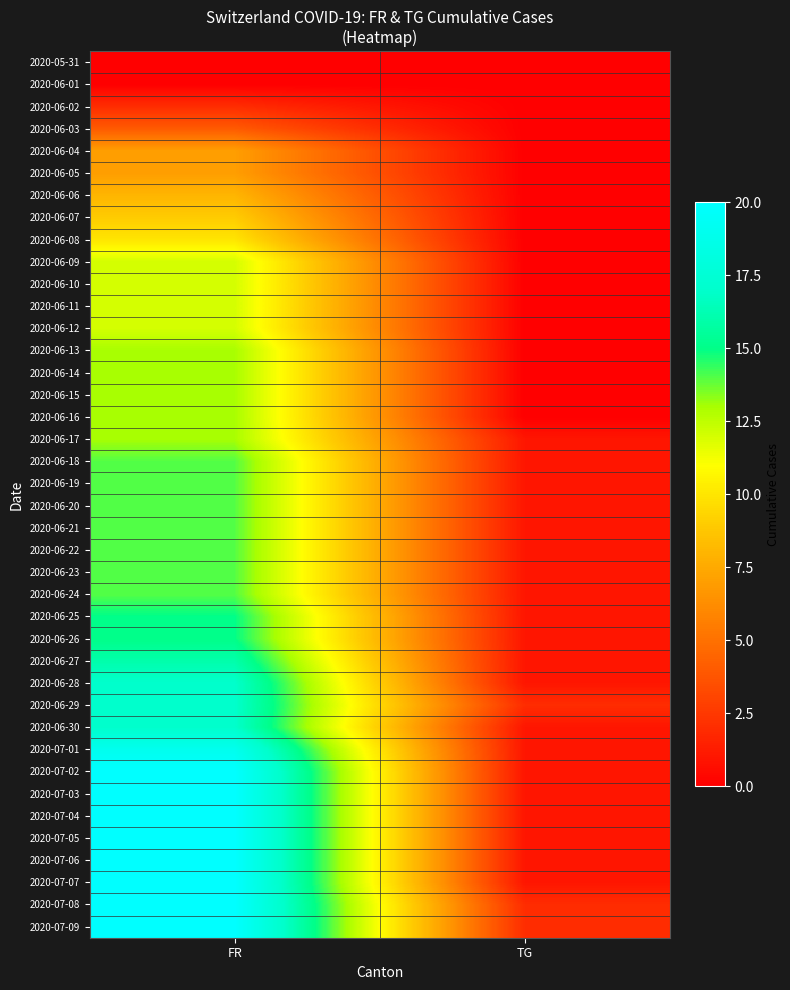

Reading left to right, transcribe all the data shown in this chart.

2020-05-31: FR=0	TG=0
2020-06-01: FR=0	TG=0
2020-06-02: FR=2	TG=0
2020-06-03: FR=4	TG=0
2020-06-04: FR=7	TG=0
2020-06-05: FR=7	TG=0
2020-06-06: FR=8	TG=0
2020-06-07: FR=9	TG=0
2020-06-08: FR=10	TG=0
2020-06-09: FR=12	TG=0
2020-06-10: FR=12	TG=0
2020-06-11: FR=12	TG=0
2020-06-12: FR=12	TG=0
2020-06-13: FR=13	TG=0
2020-06-14: FR=13	TG=0
2020-06-15: FR=13	TG=0
2020-06-16: FR=13	TG=0
2020-06-17: FR=13	TG=1
2020-06-18: FR=14	TG=1
2020-06-19: FR=14	TG=1
2020-06-20: FR=14	TG=1
2020-06-21: FR=14	TG=1
2020-06-22: FR=14	TG=1
2020-06-23: FR=14	TG=1
2020-06-24: FR=14	TG=1
2020-06-25: FR=15	TG=1
2020-06-26: FR=15	TG=1
2020-06-27: FR=16	TG=1
2020-06-28: FR=17	TG=1
2020-06-29: FR=17	TG=2
2020-06-30: FR=17	TG=1
2020-07-01: FR=19	TG=1
2020-07-02: FR=20	TG=1
2020-07-03: FR=20	TG=1
2020-07-04: FR=20	TG=1
2020-07-05: FR=20	TG=1
2020-07-06: FR=20	TG=1
2020-07-07: FR=20	TG=1
2020-07-08: FR=20	TG=2
2020-07-09: FR=20	TG=2